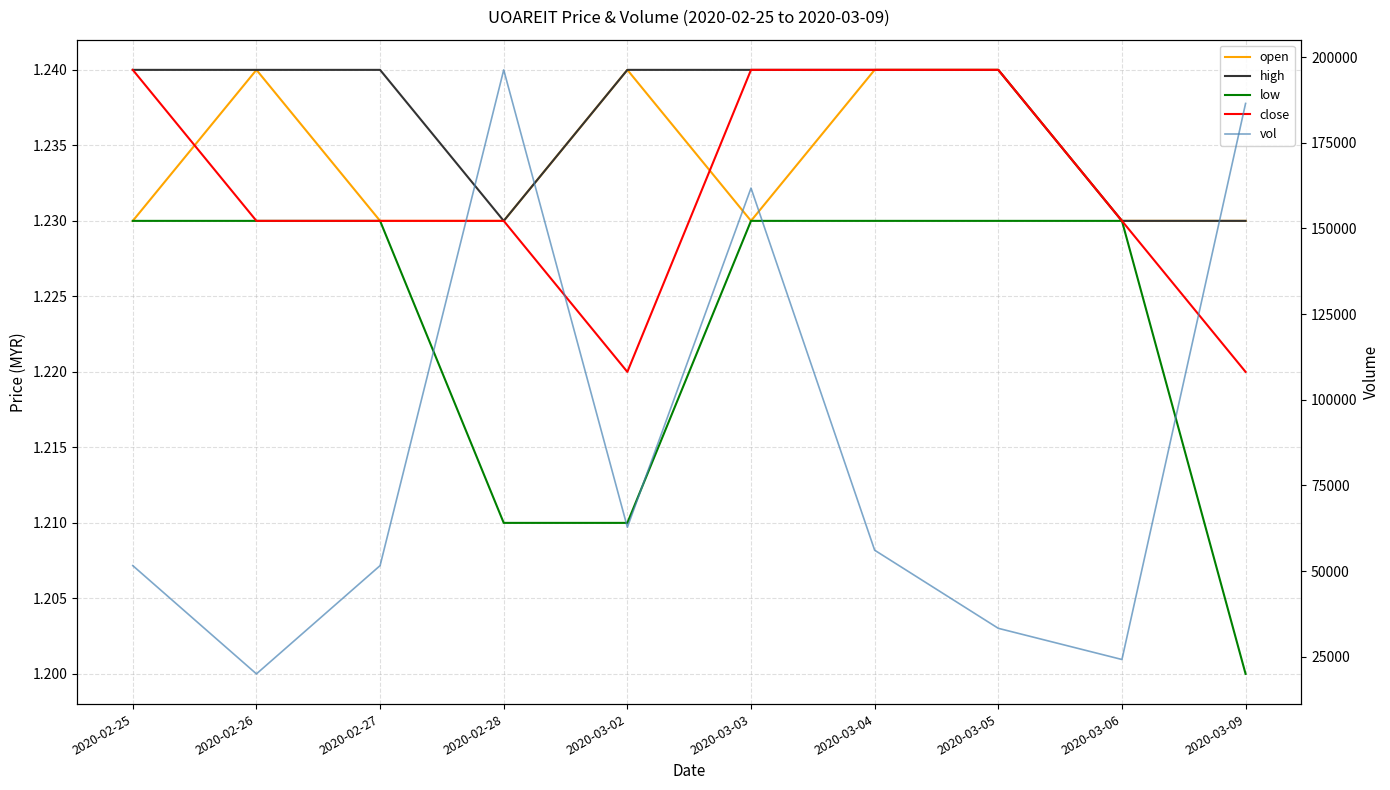

List the series in order of their peak value, lowest first.

low, open, high, close, vol